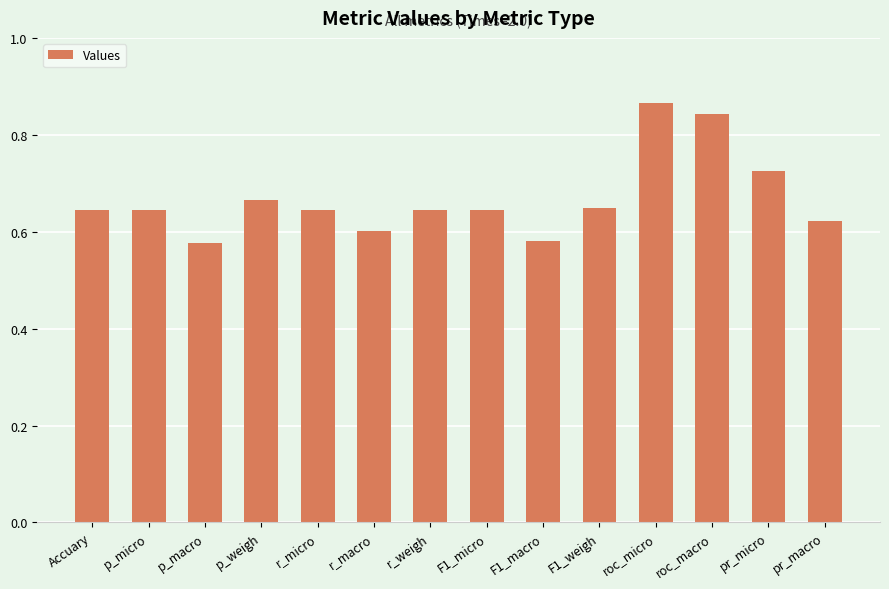

Is it true that the value at Accuary is 0.6?

True